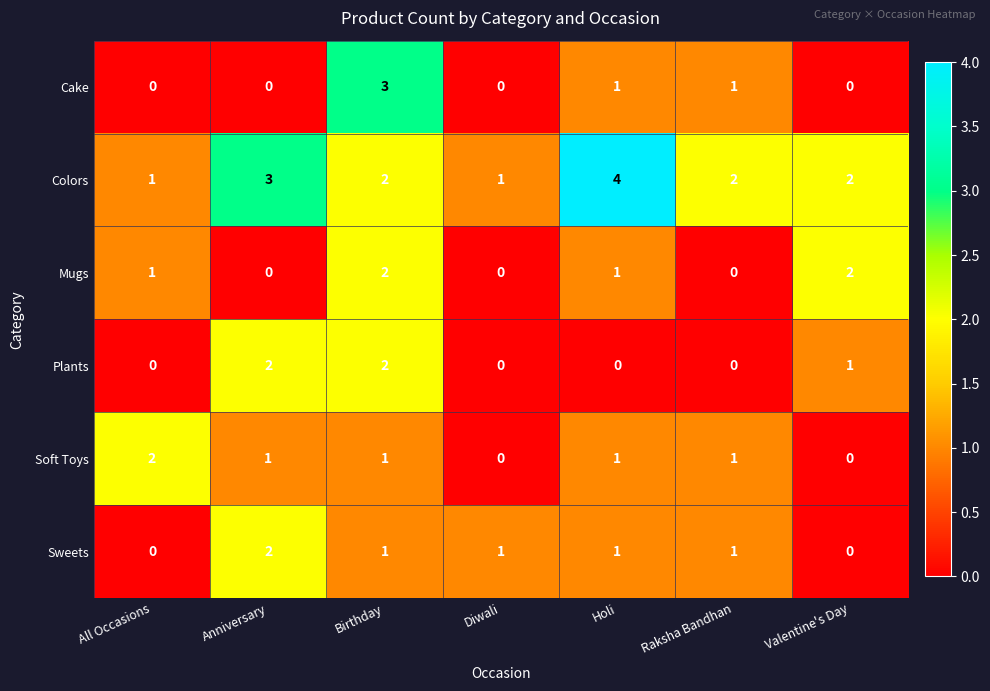

Where does the Soft Toys series first go above 1?

All Occasions